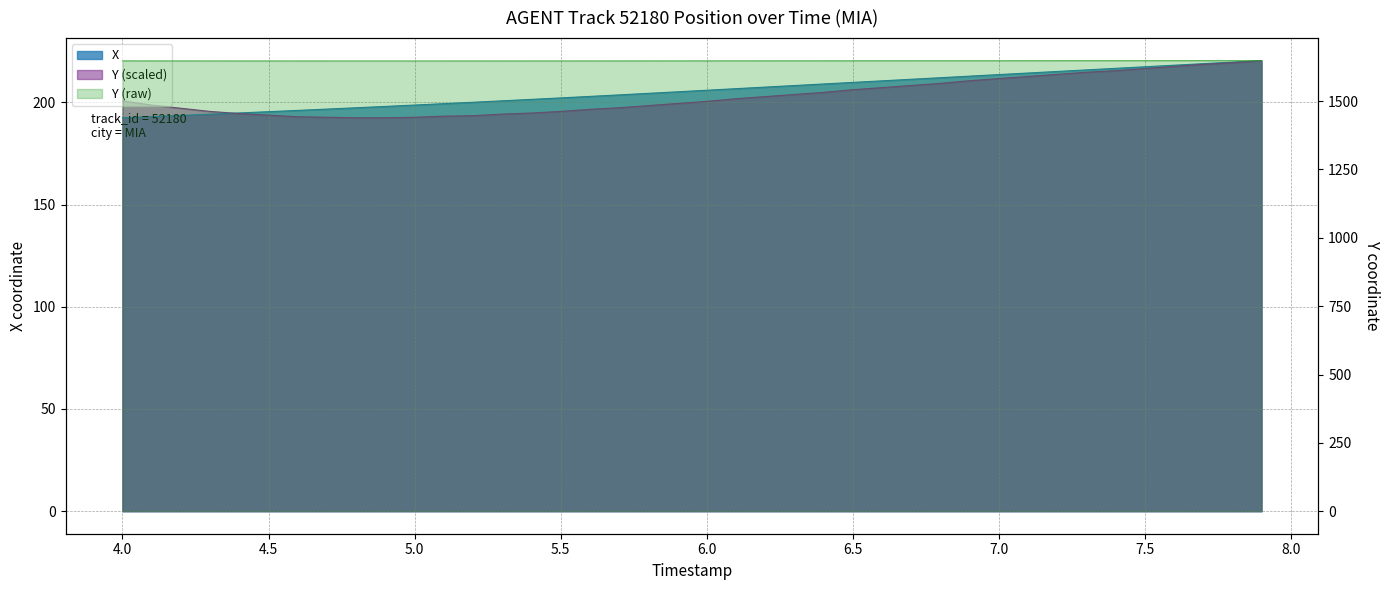

True or false: X has more than 1 interior local peaks.

False